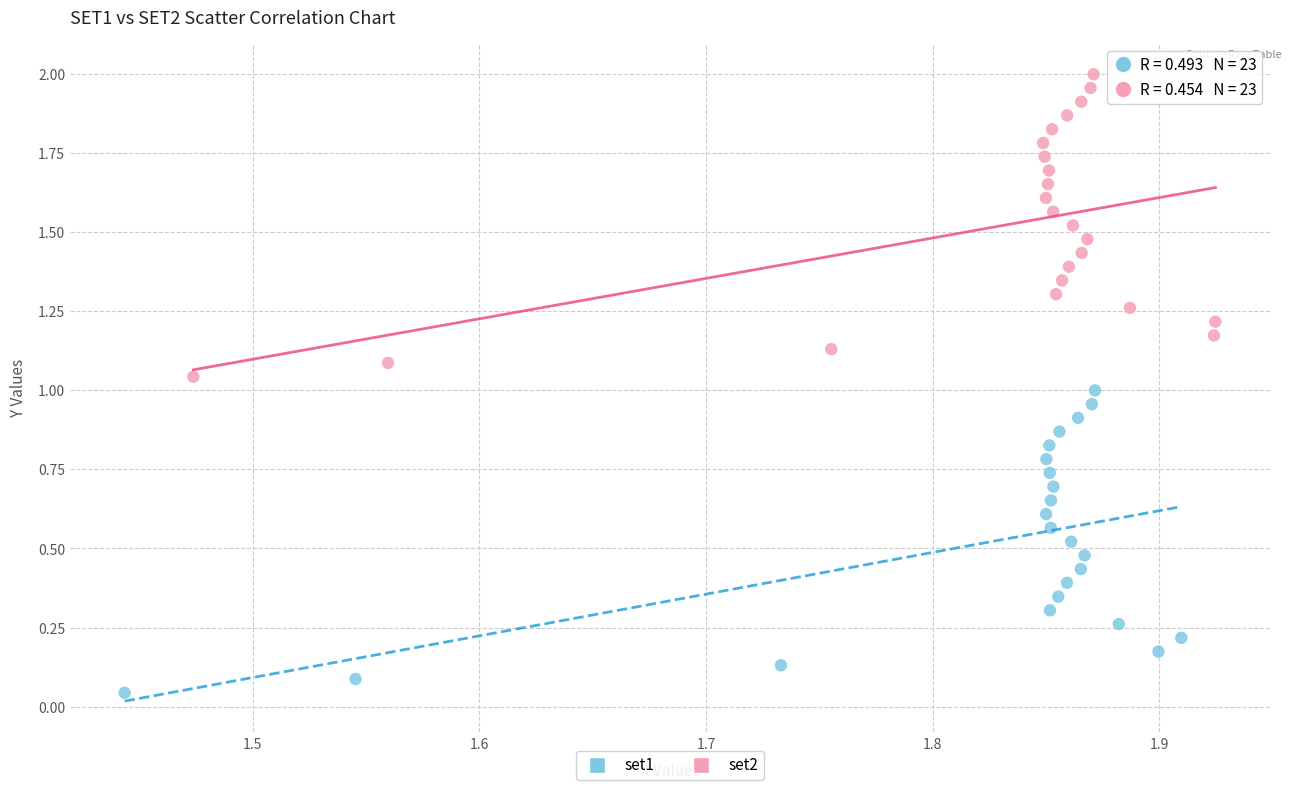

Which series reaches the maximum Y coordinate?

set2